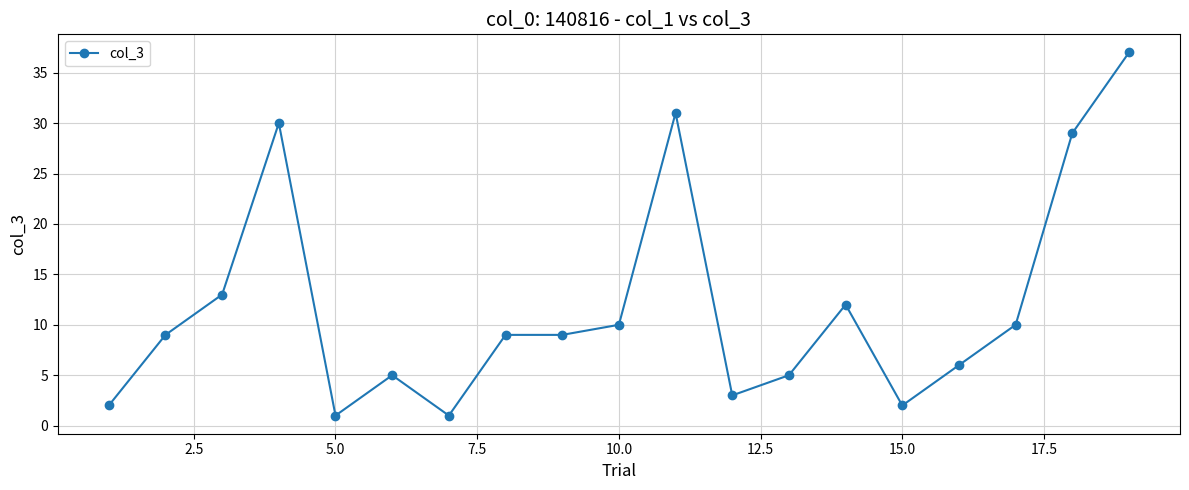

True or false: there are more than 1 points higher than both neighbors.

True